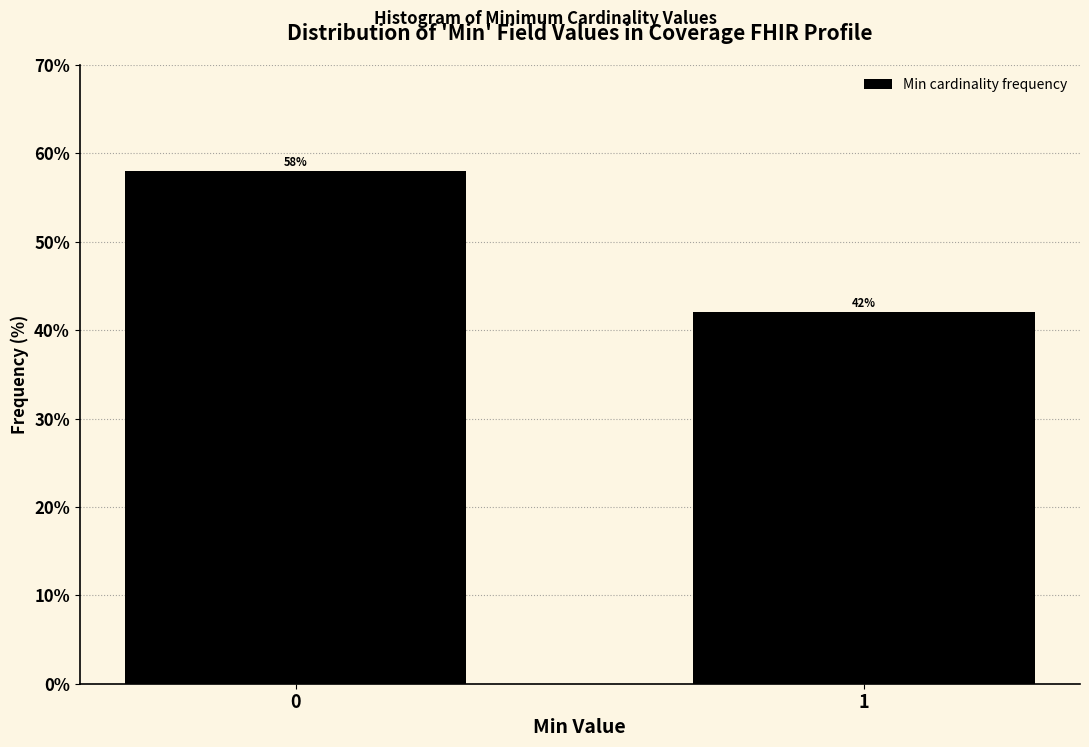

Reading left to right, list all the values displayed in this chart.

0=58.0	1=42.0